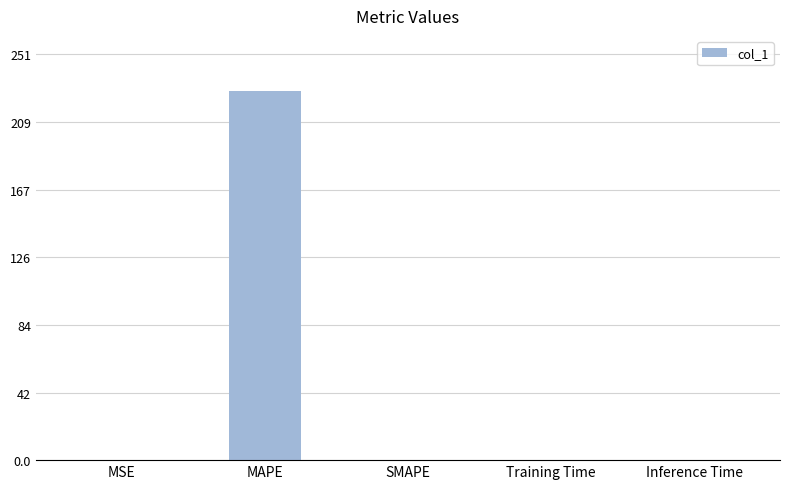

The value at Training Time is 0.0. True or false?

True